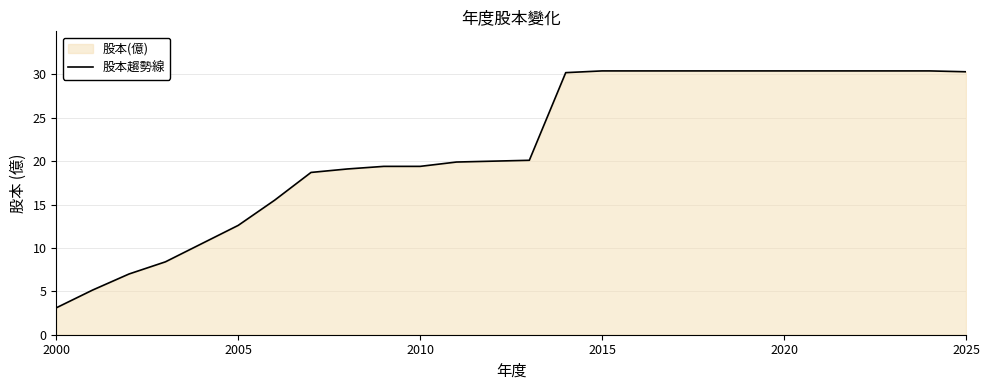

How many categories are shown in the chart?

26